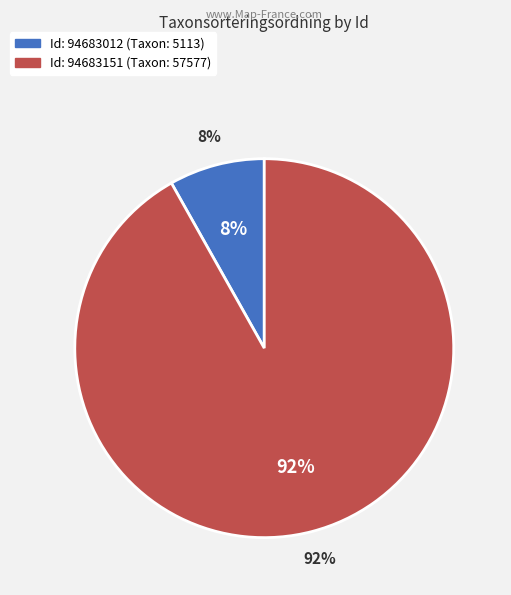

Does 94683012 represent more than half of the total?

No